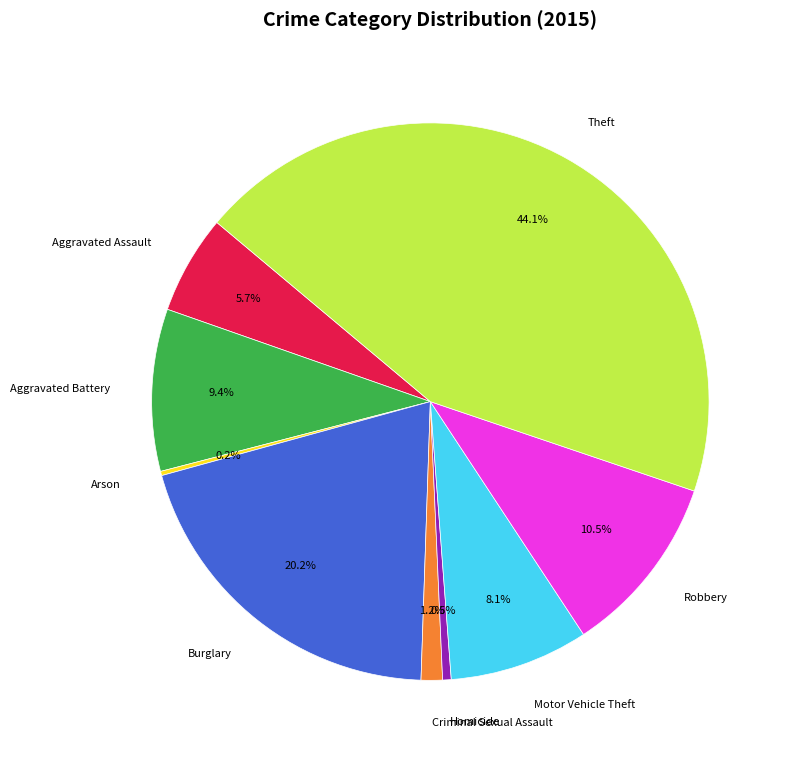

Combined, what portion of the pie is Homicide and Motor Vehicle Theft?

8.6%